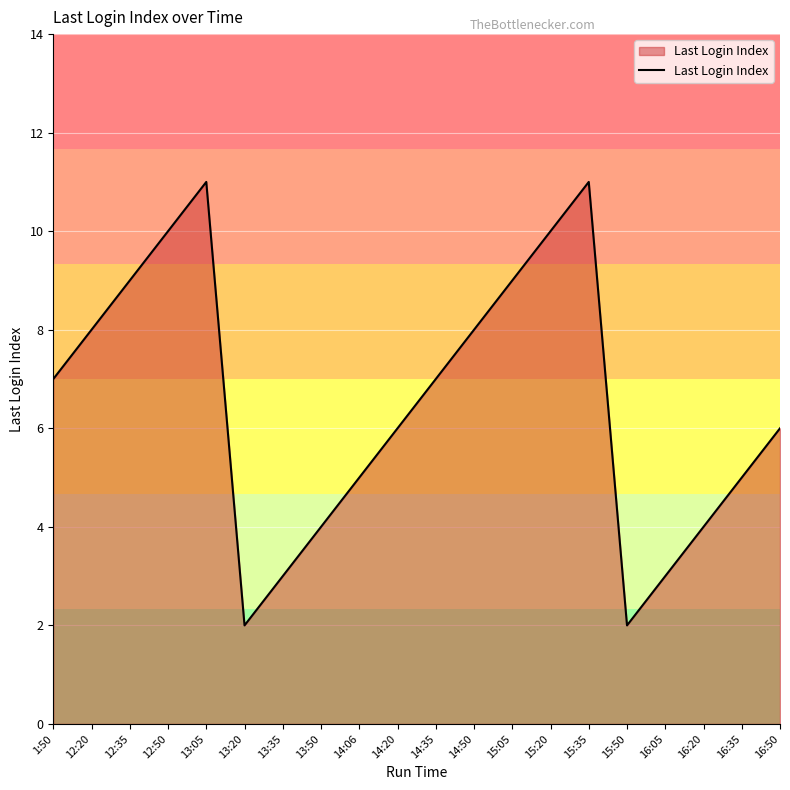

Count the number of data series in this chart.

1